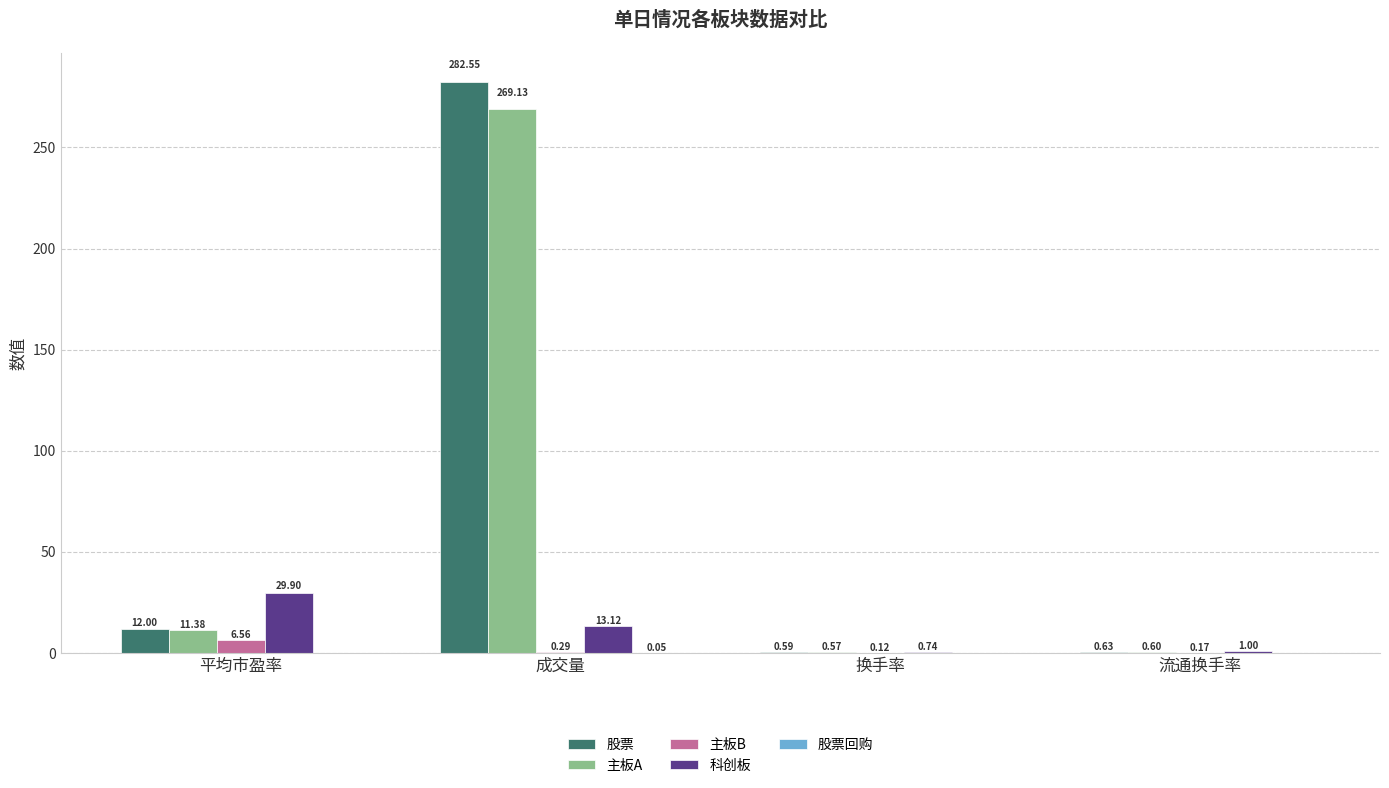

Which series changed the most between 成交量 and 换手率?

股票